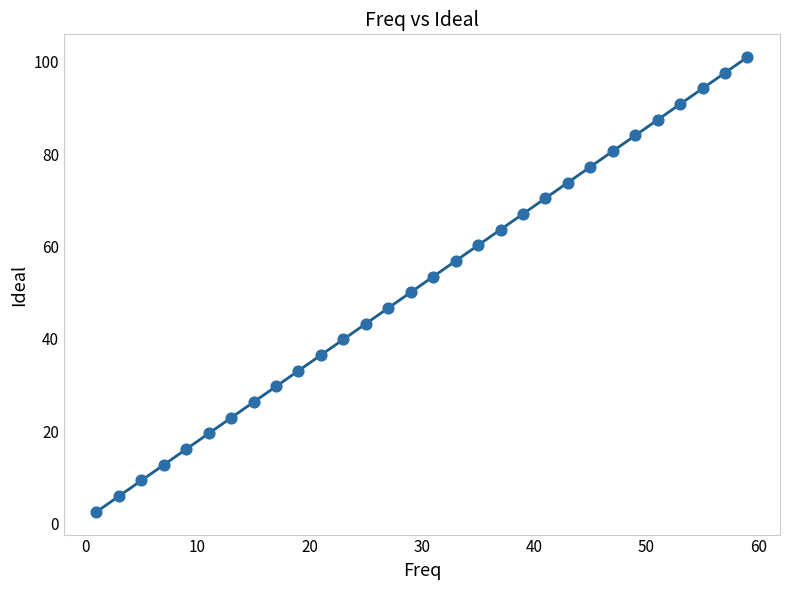

What is the range of X values (max minus min)?

58.0